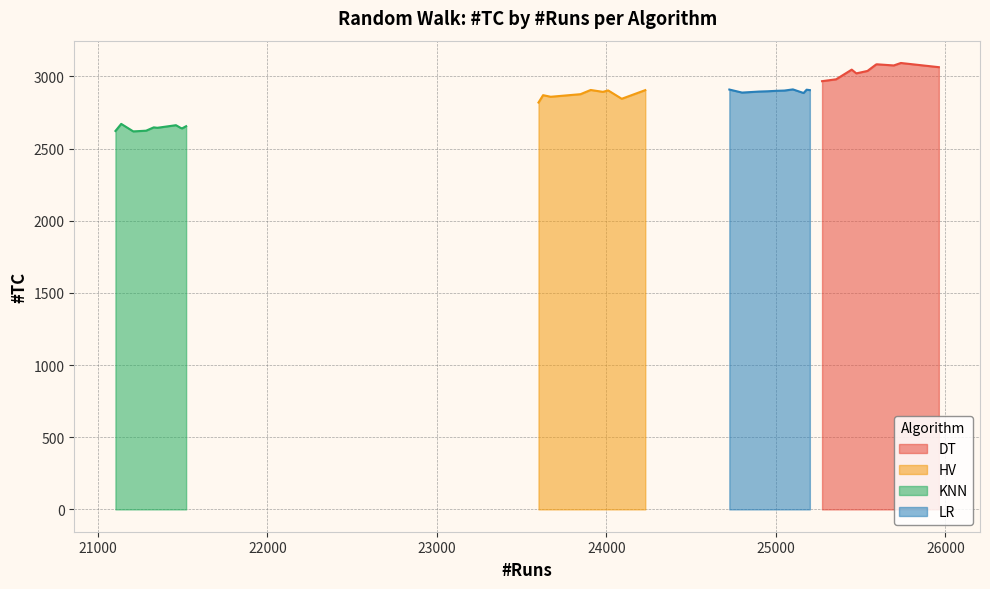

Reading right to left, transcribe all the data shown in this chart.

DT: 9=3093	8=3082	7=3021	6=3047	5=3038	4=3064	3=2967	2=3076	1=3084	0=2980
HV: 9=2877	8=2903	7=2870	6=2893	5=2845	4=2905	3=2879	2=2859	1=2819	0=2906
KNN: 9=2655	8=2644	7=2624	6=2671	5=2640	4=2643	3=2622	2=2662	1=2647	0=2619
LR: 9=2905	8=2897	7=2902	6=2888	5=2910	4=2895	3=2900	2=2908	1=2909	0=2885